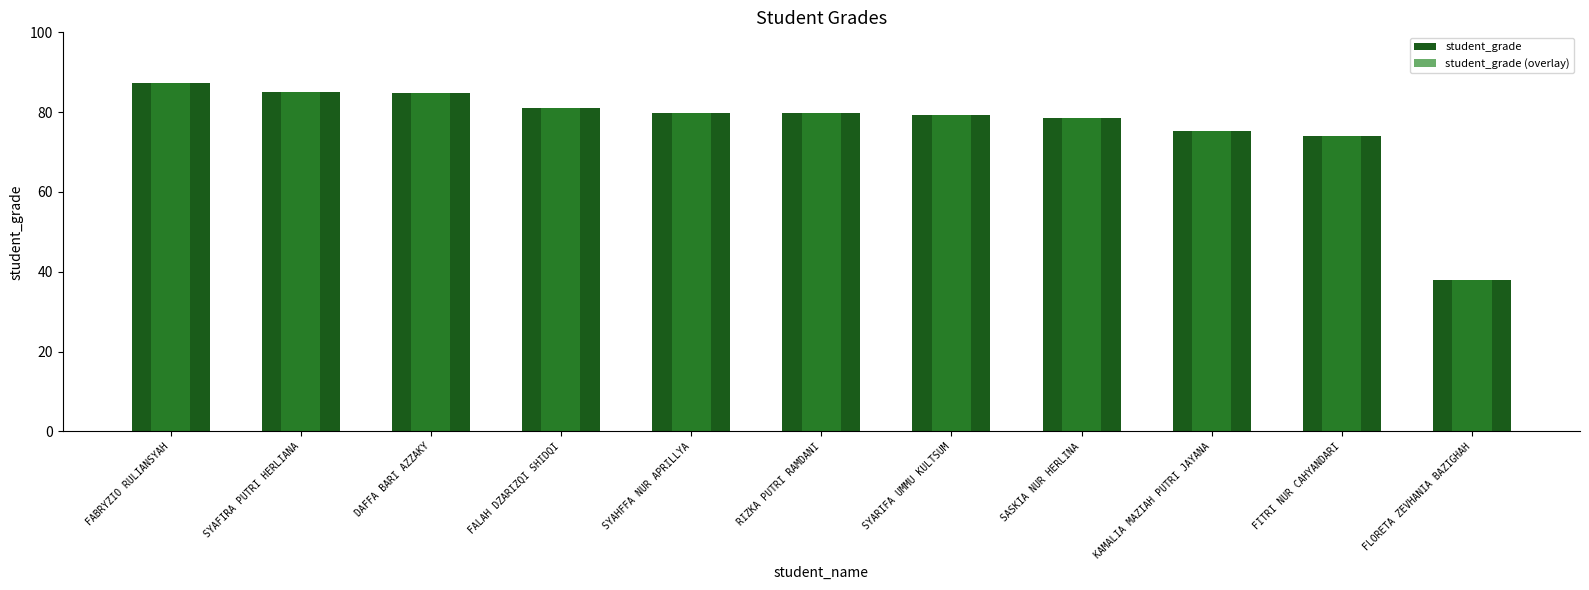

Is it true that student_grade (overlay) equals 87.3 at FABRYZIO RULIANSYAH?

True